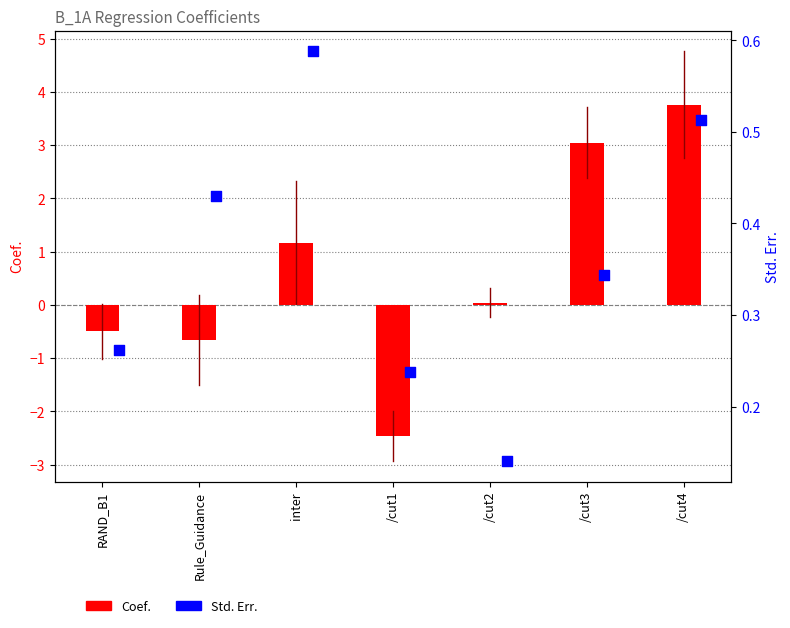

Which series has the largest total across all categories?

Coef.